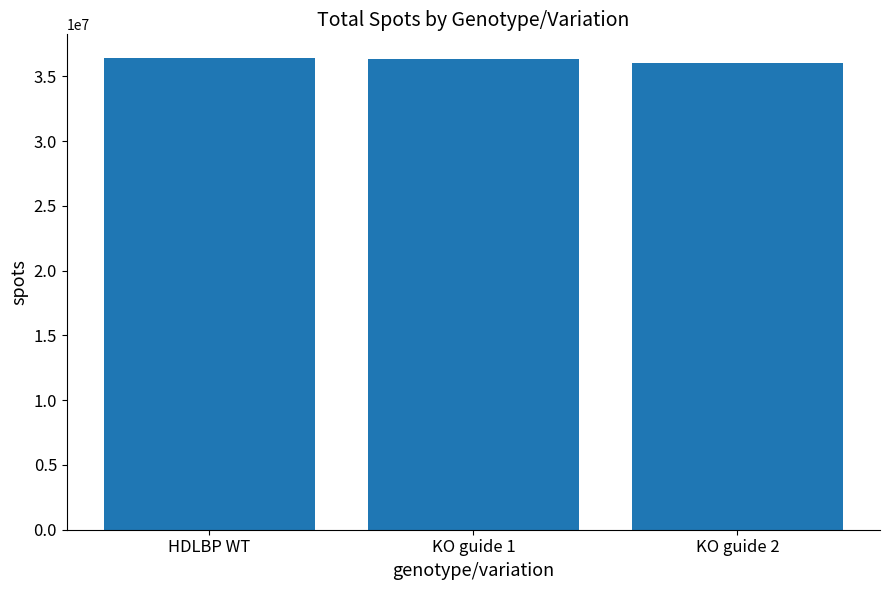

What is the label of the 3rd bar from the left?

KO guide 2